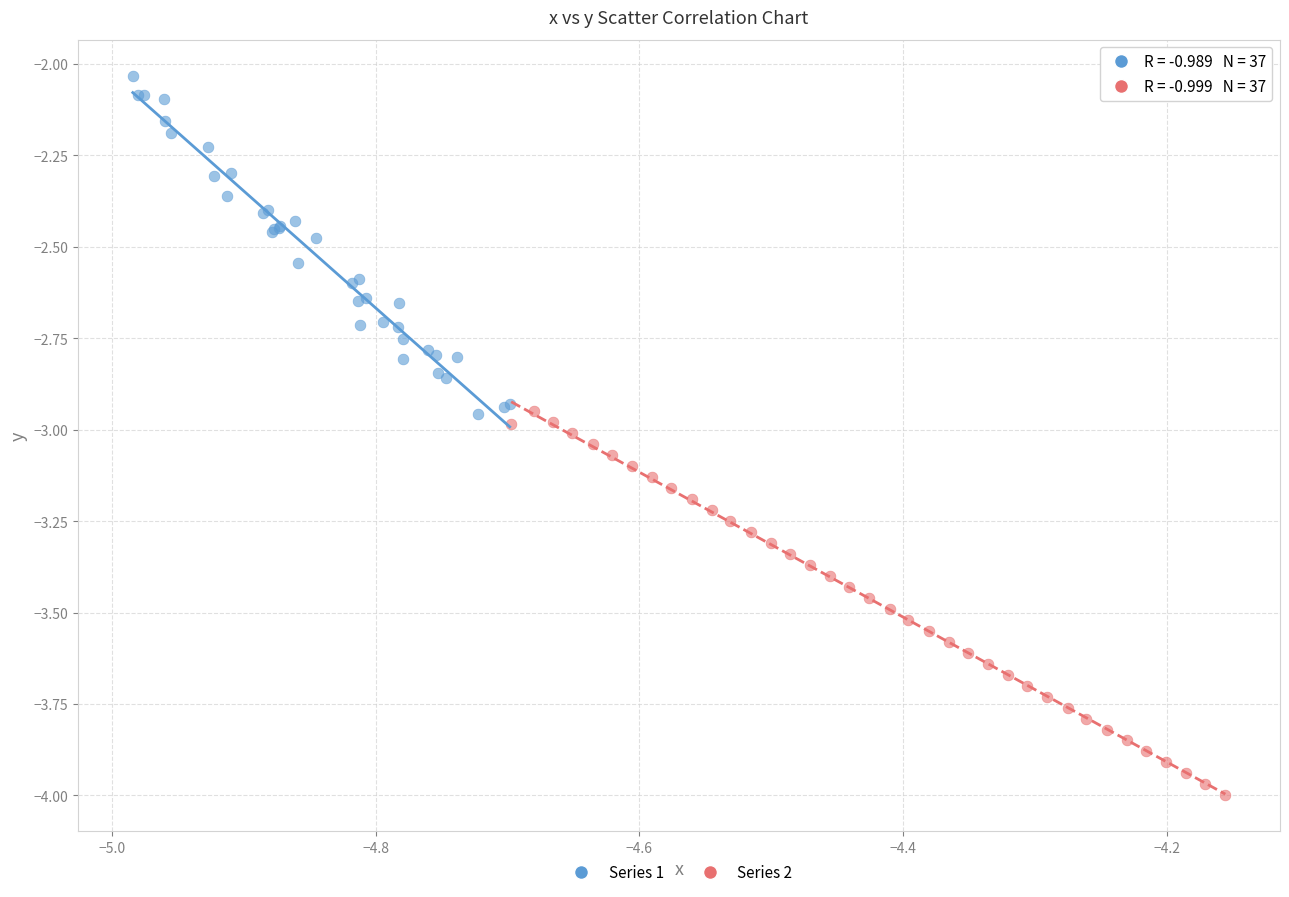

Which series has the largest Y range (max minus min)?

Series 2